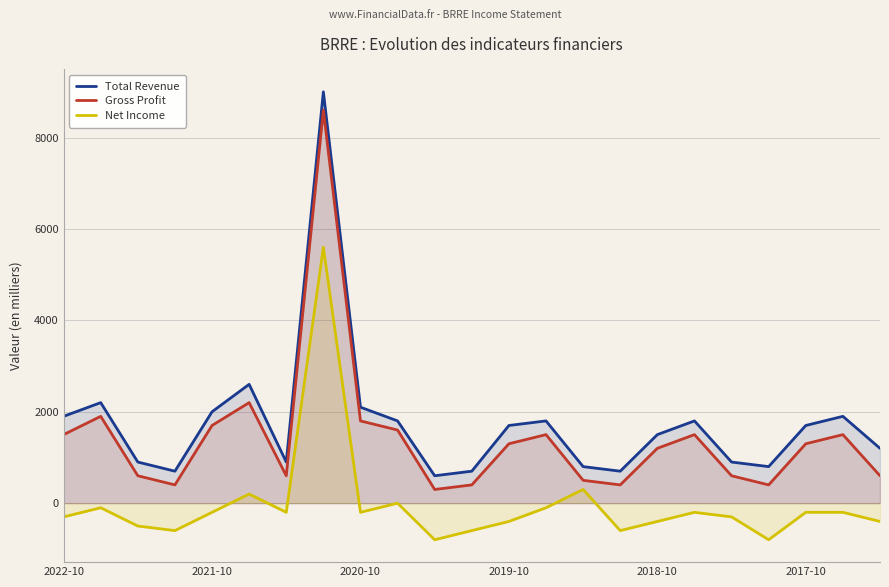

Which series has the widest spread of values?

Total Revenue